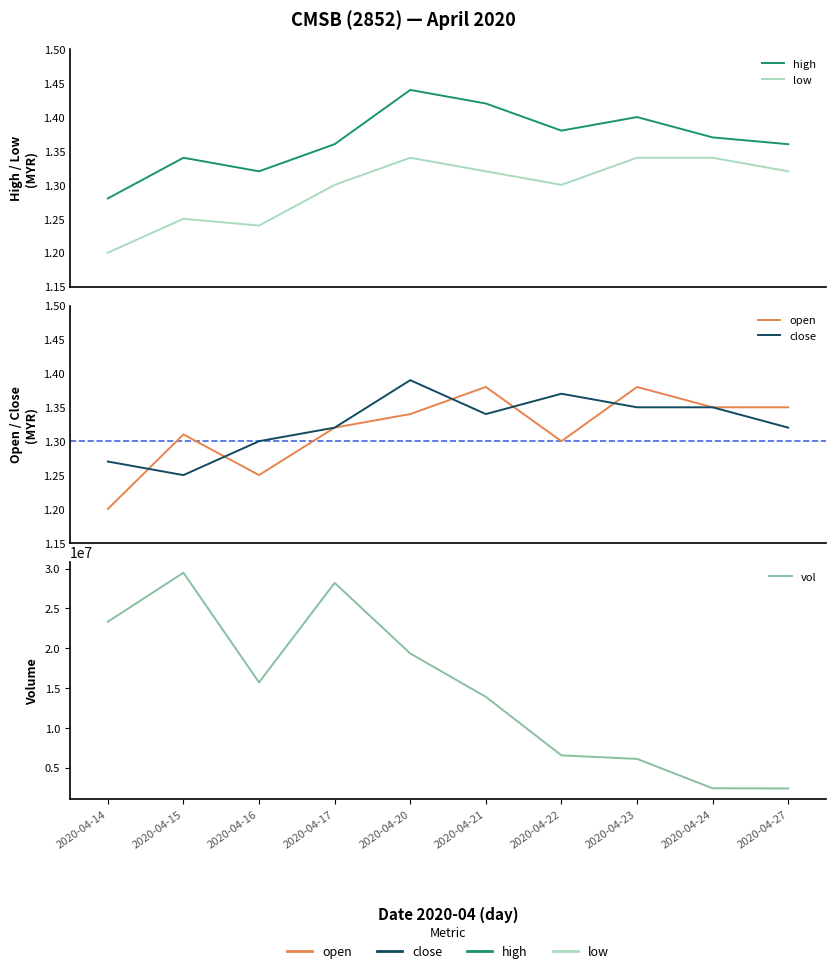

Is it true that close equals 0.8 at 2020-04-15?

False